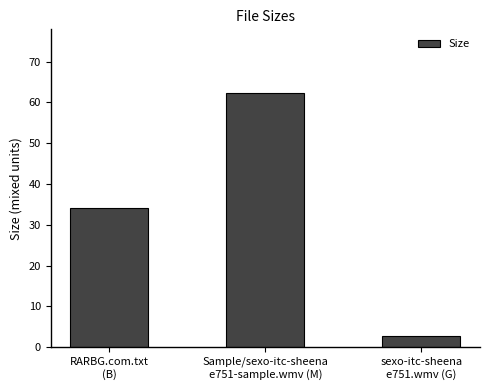

What is the difference between the values at Sample/sexo-itc-sheena
e751-sample.wmv (M) and sexo-itc-sheena
e751.wmv (G)?

59.6